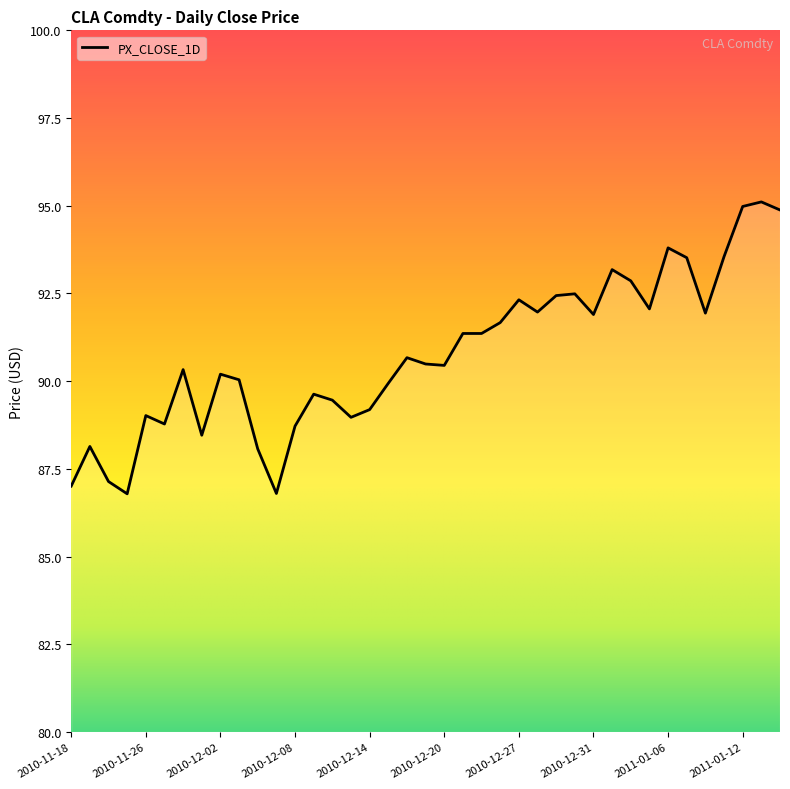

What is the difference between the maximum and minimum values?

8.3